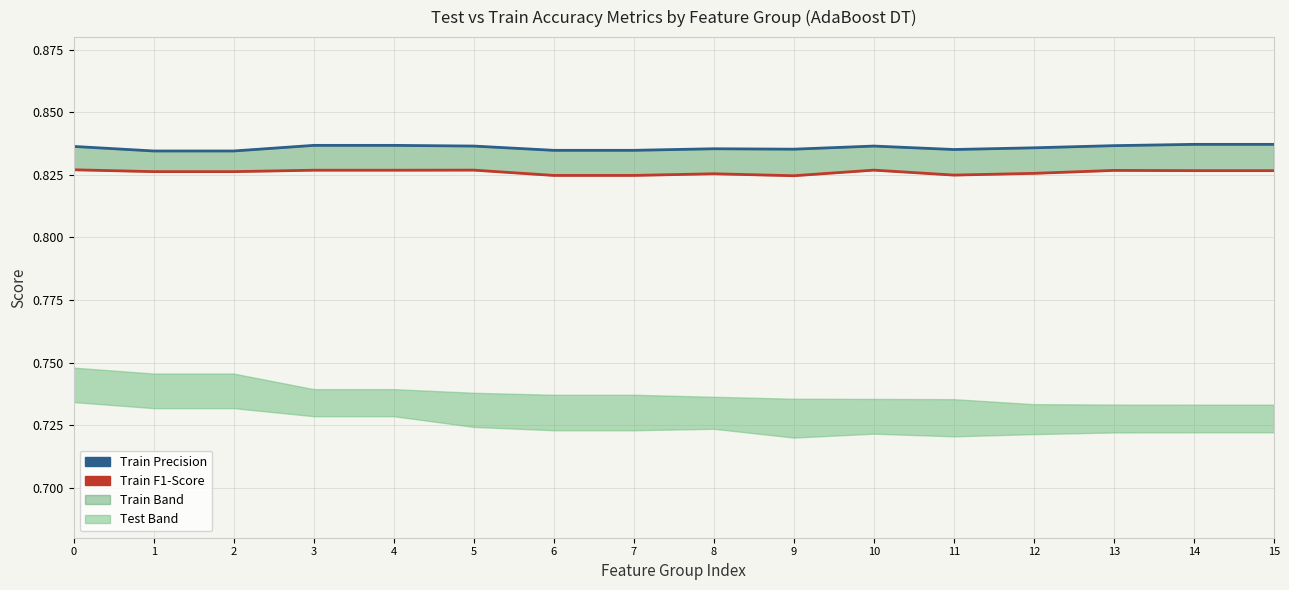

What is the value of the Train F1-Score Line point at the 1st from the left?

0.8